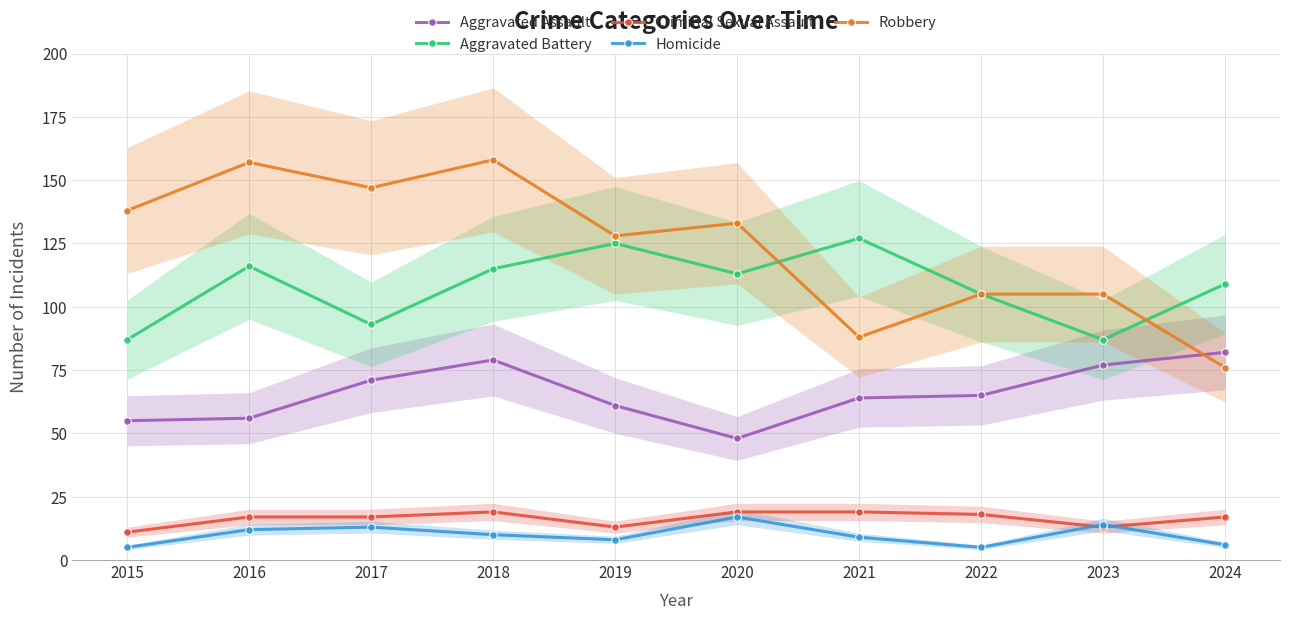

Which series has the widest spread of values?

Robbery